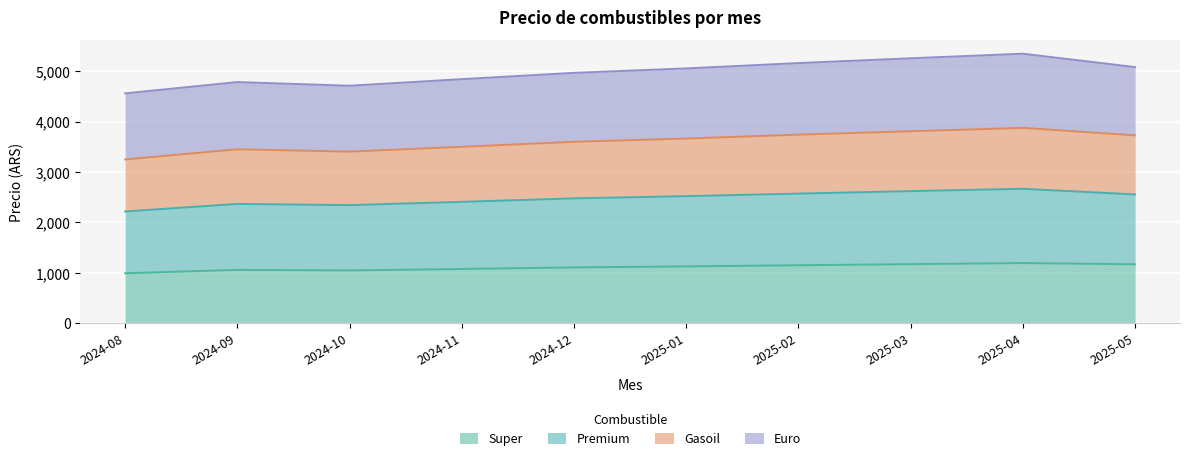

How many lines are shown in the chart?

4